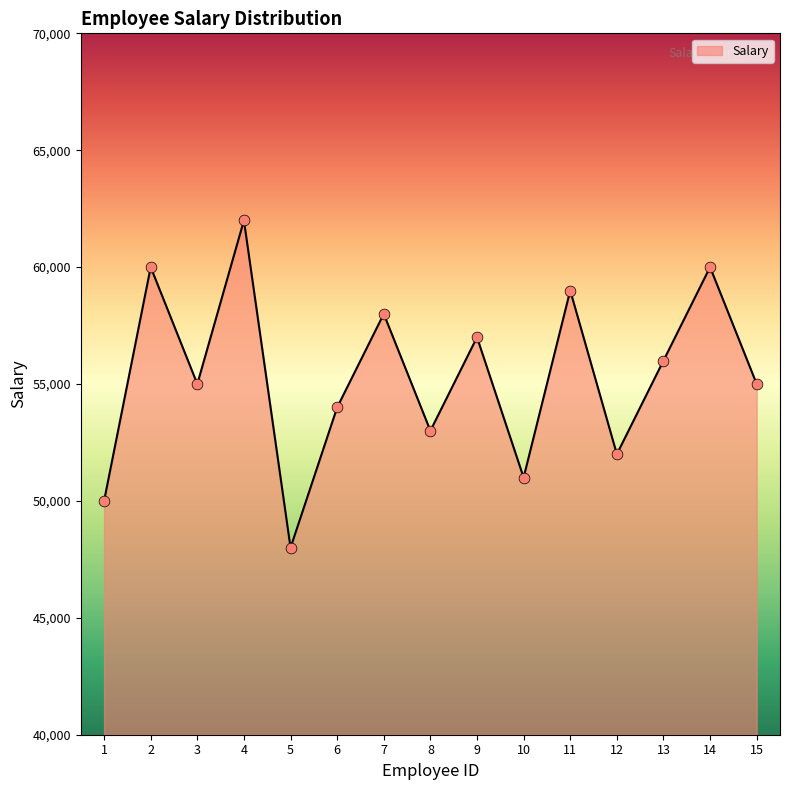

Between 11 and 8, which is larger?

11